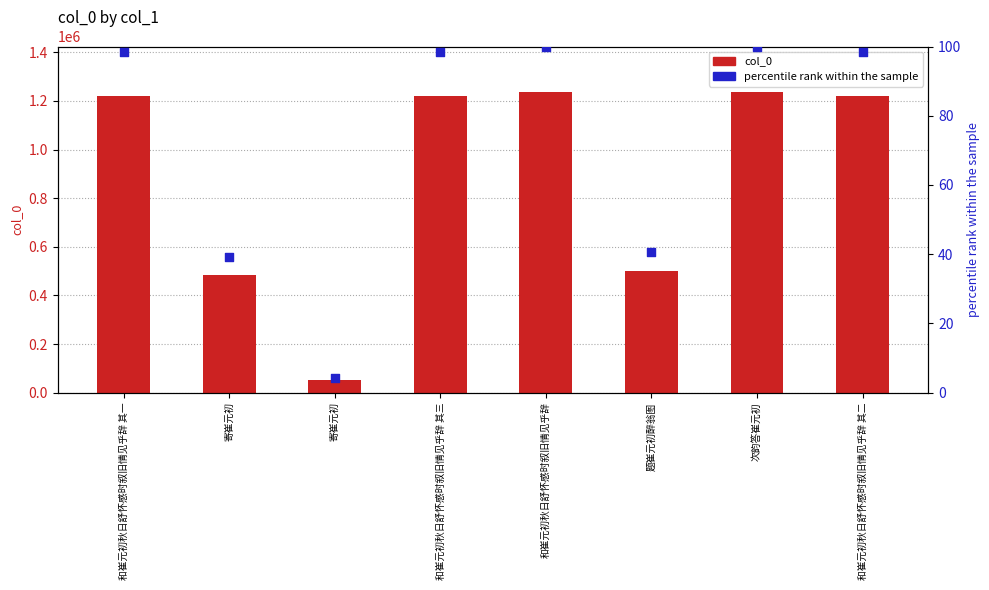

At which category is the sum across all series the highest?

次韵答崔元初